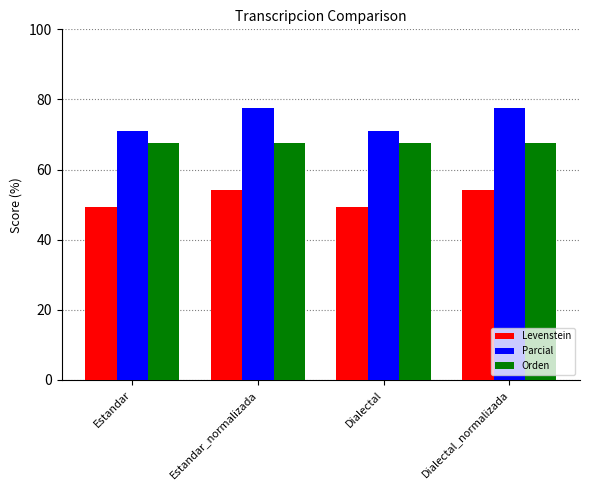

How many groups of bars are there?

4